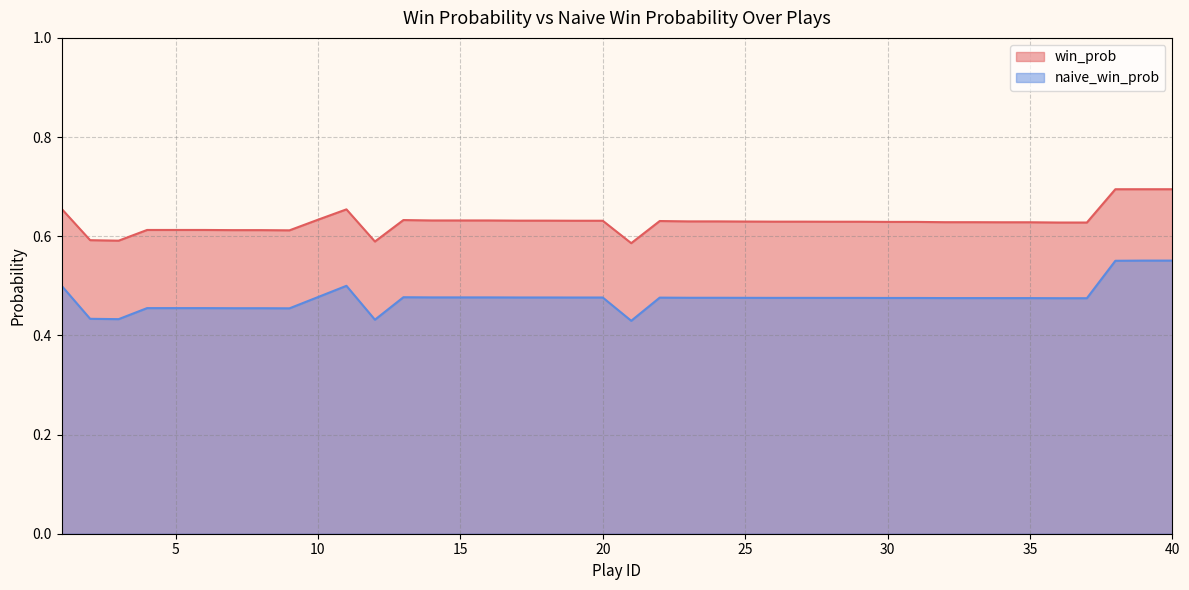

At which category does win_prob reach its first local peak?

11